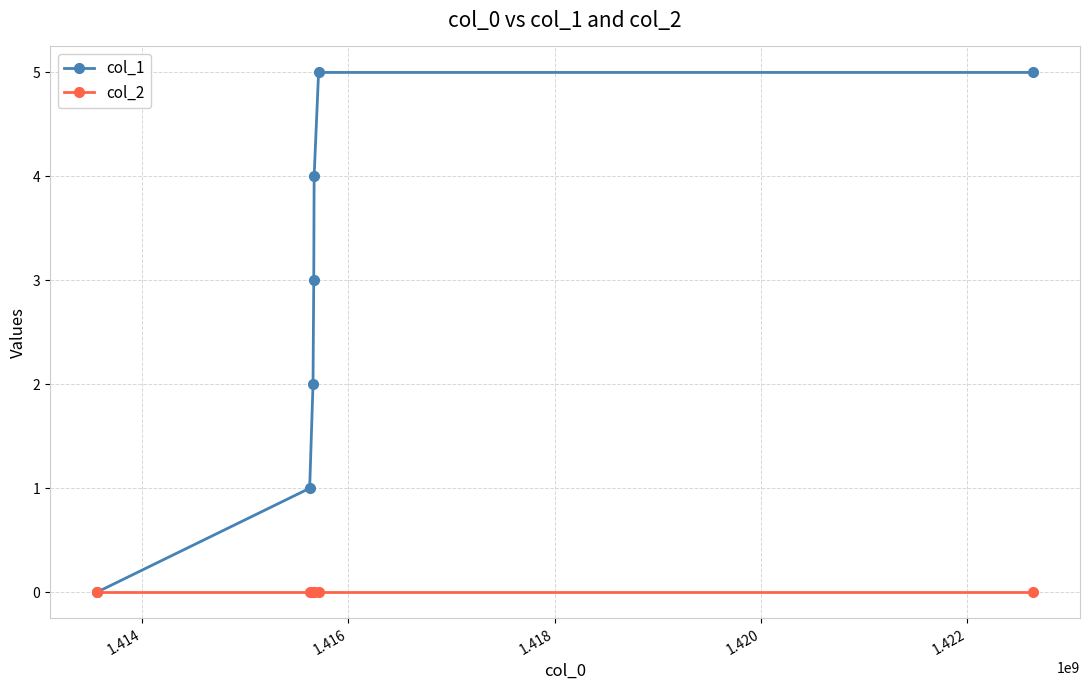

Rank the series by their maximum value, from highest to lowest.

col_1, col_2